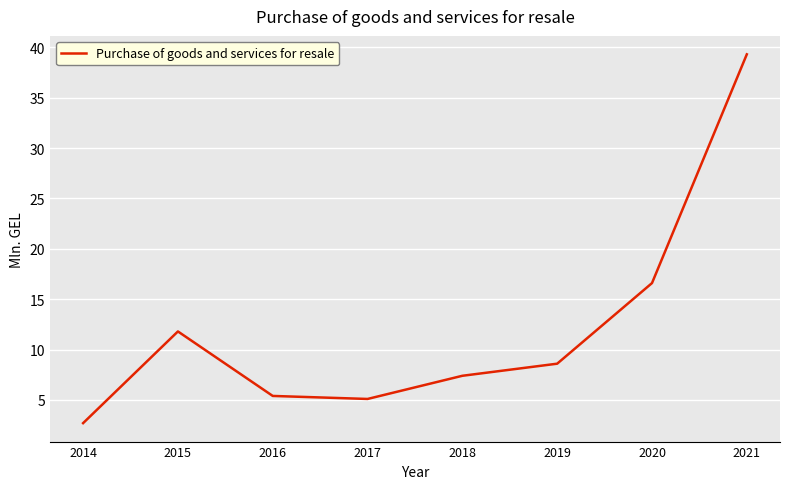

Reading right to left, list all the values displayed in this chart.

2021=39.3	2020=16.6	2019=8.6	2018=7.4	2017=5.1	2016=5.4	2015=11.8	2014=2.7